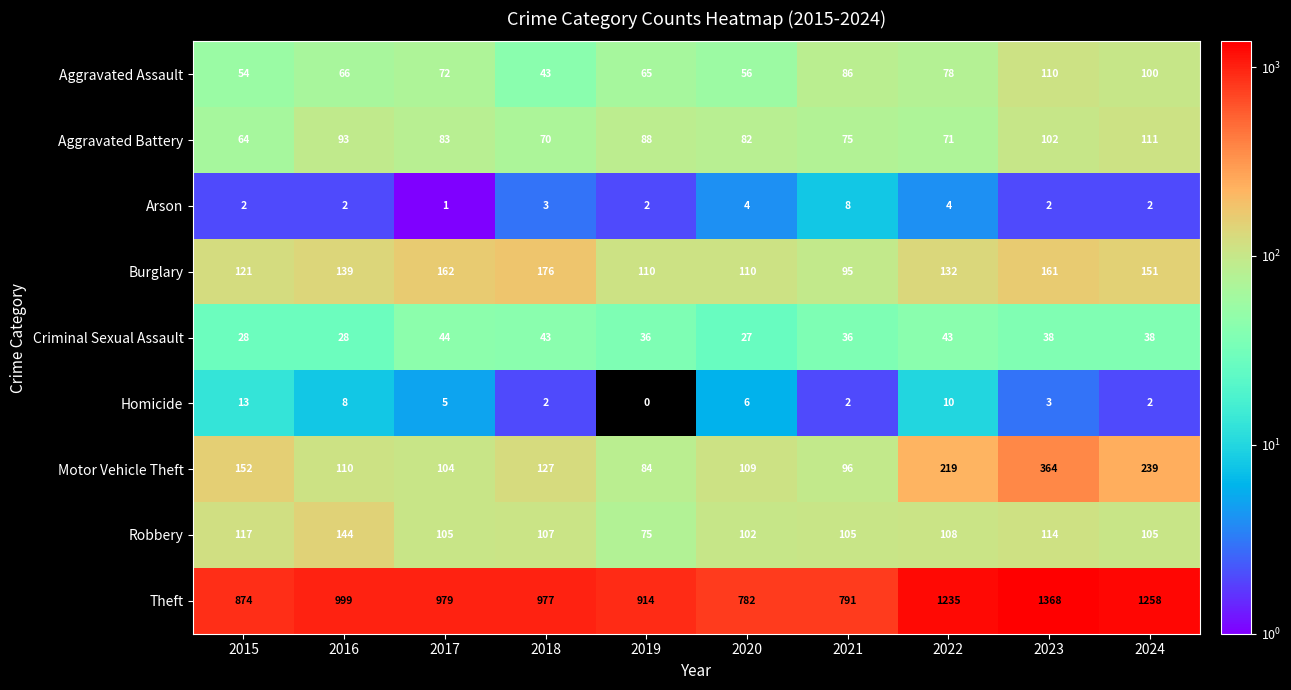

At which label is Aggravated Assault closest to 76?

2022